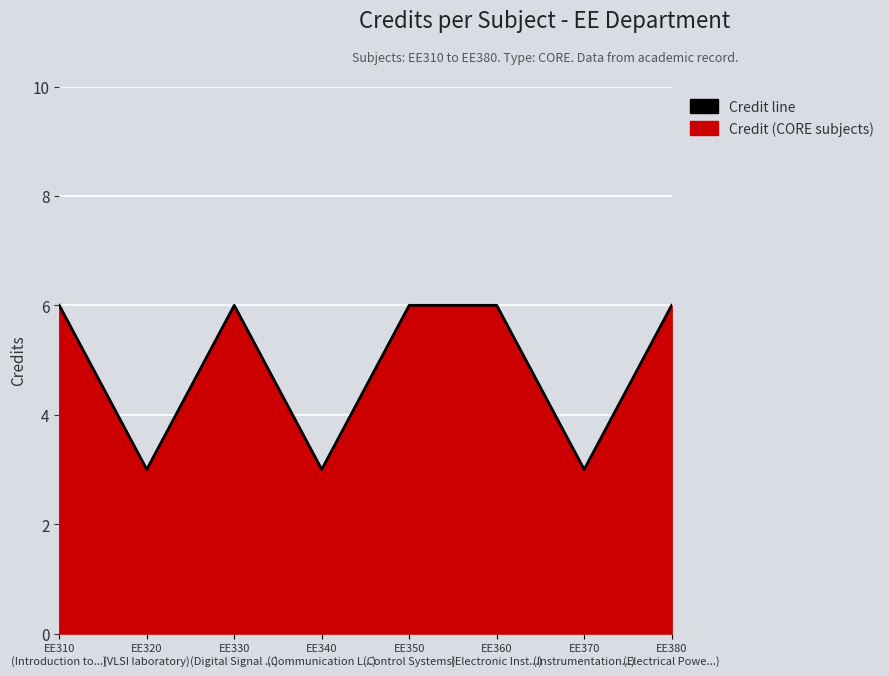

Count the number of categories in the chart.

8